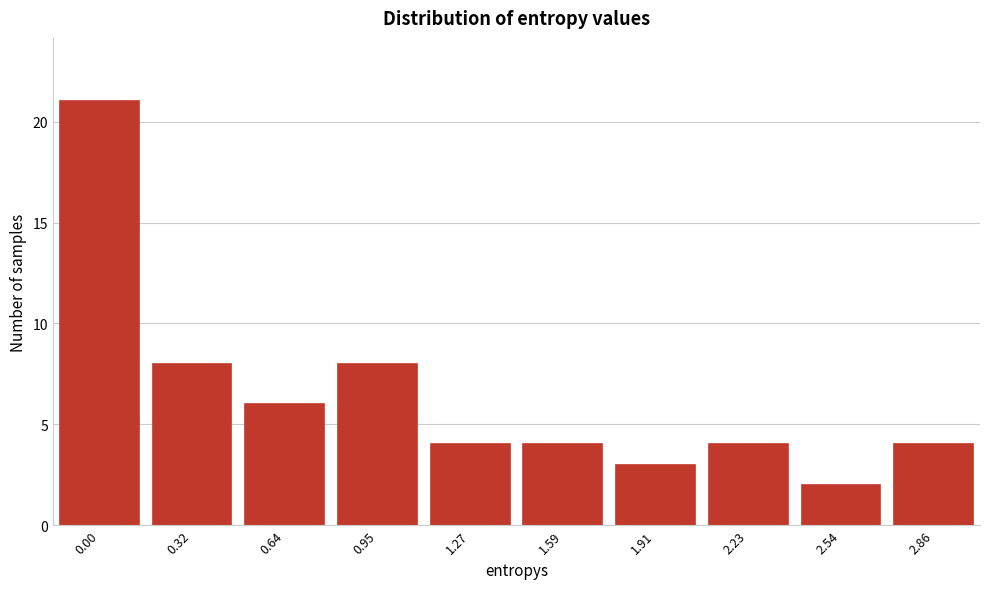

Reading left to right, list all the values displayed in this chart.

21	8	6	8	4	4	3	4	2	4